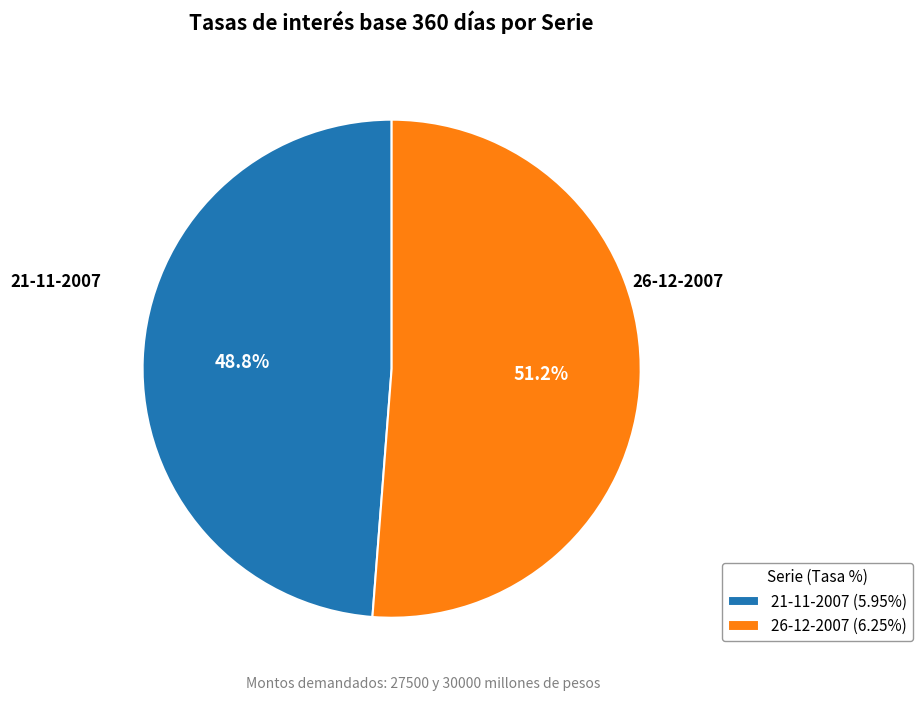

What is the total percentage of 26-12-2007 and 21-11-2007?

100.0%